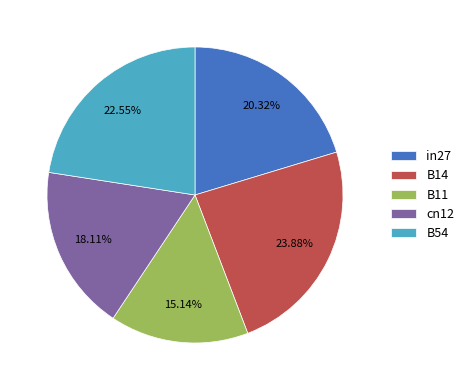

Do in27 and B54 together represent more than half of the pie?

No